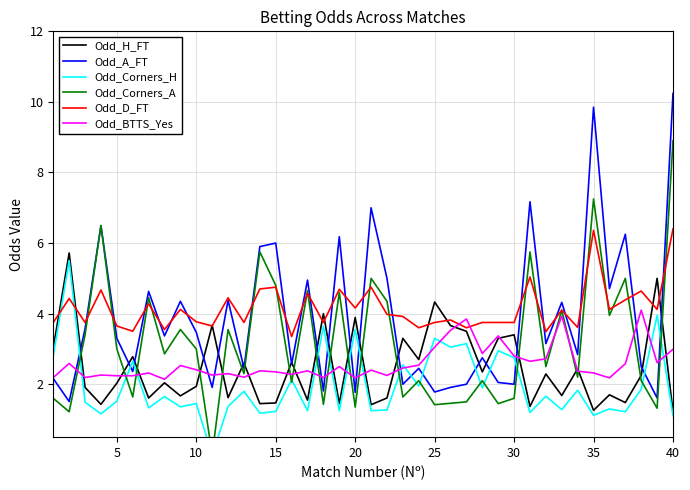

Which series has the widest spread of values?

Odd_Corners_A